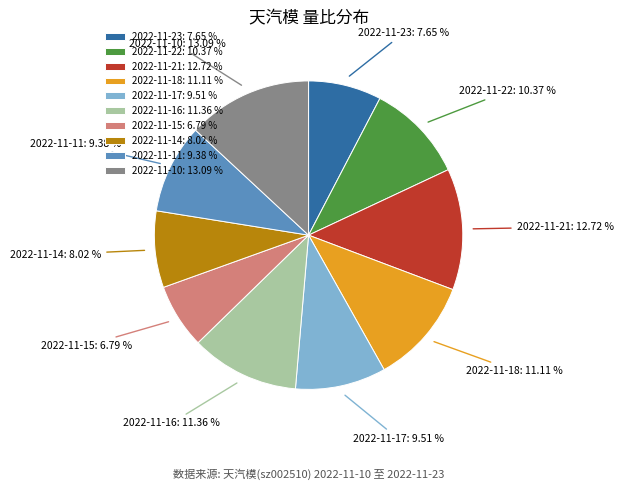

True or false: 2022-11-14 accounts for 15% of the total.

False